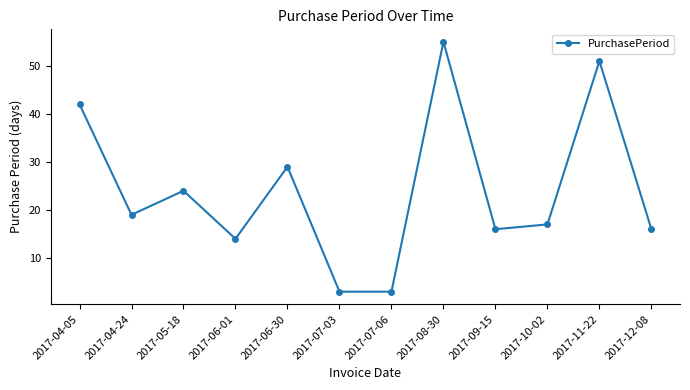

What is the label of the 12th point from the right?

2017-04-05